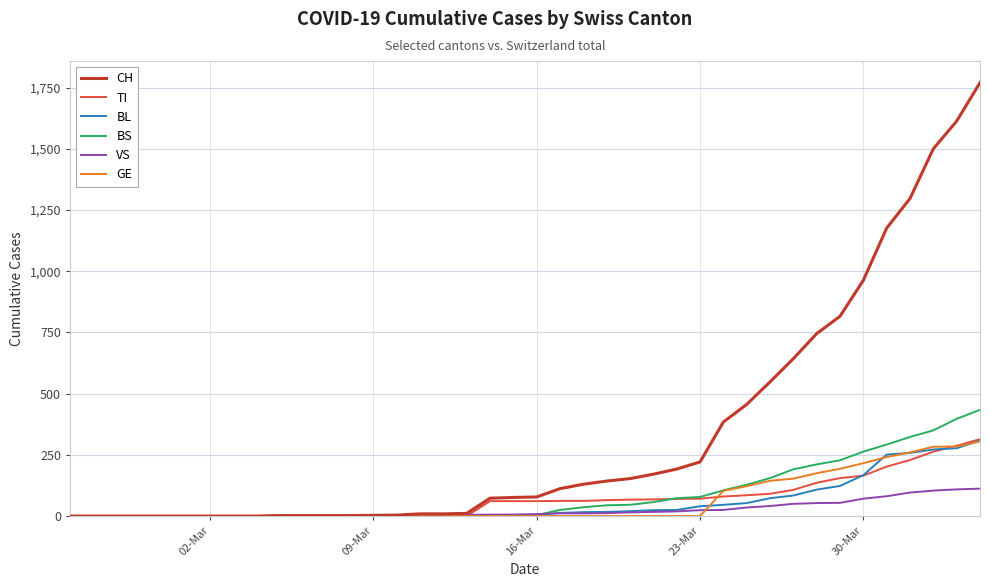

What is the greatest value displayed?

1770